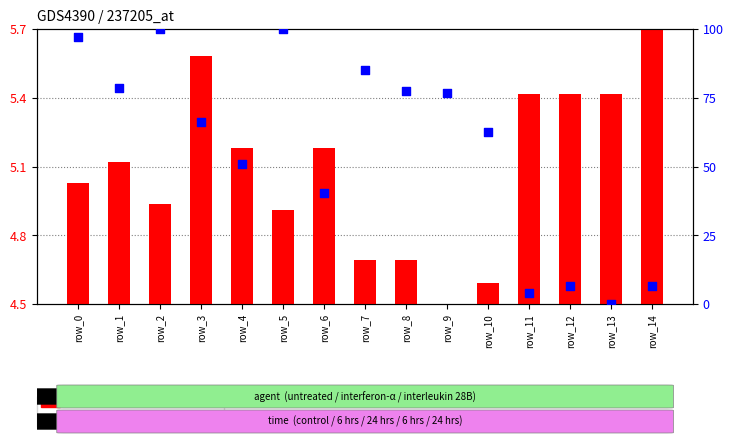

Which series has the widest spread of Y values?

percentile rank within the sample